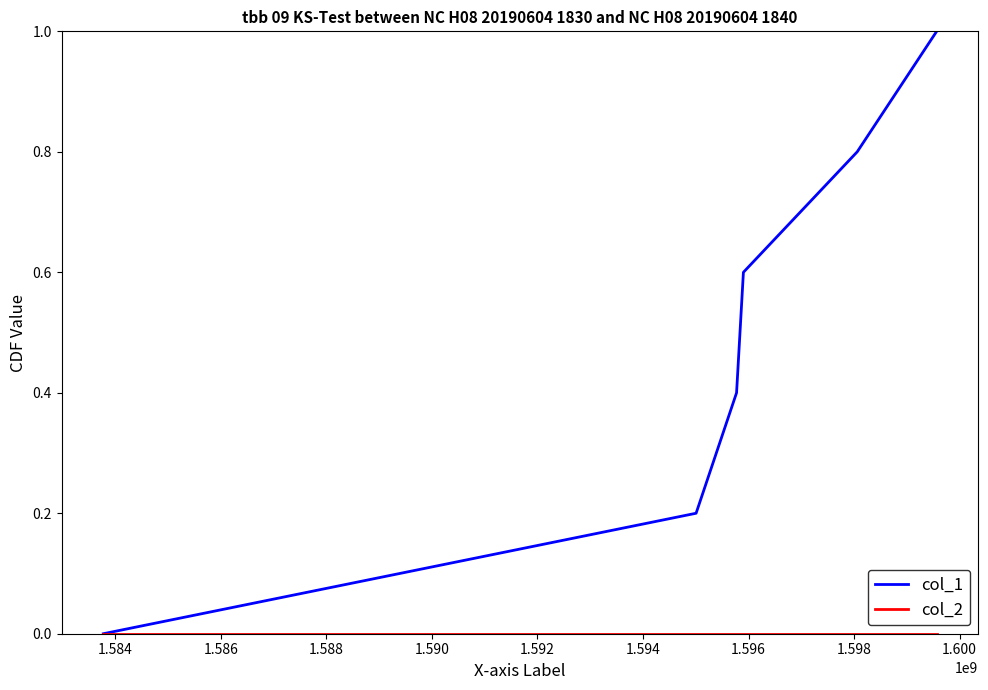

Which series has the largest total across all categories?

col_1